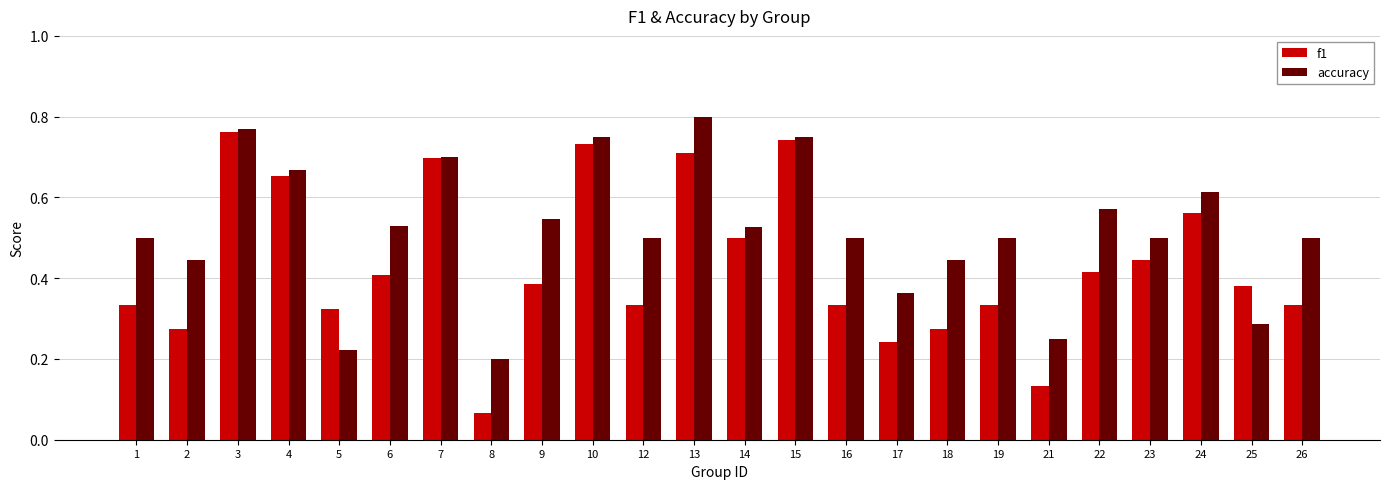

List the series in order of their peak value, highest first.

accuracy, f1